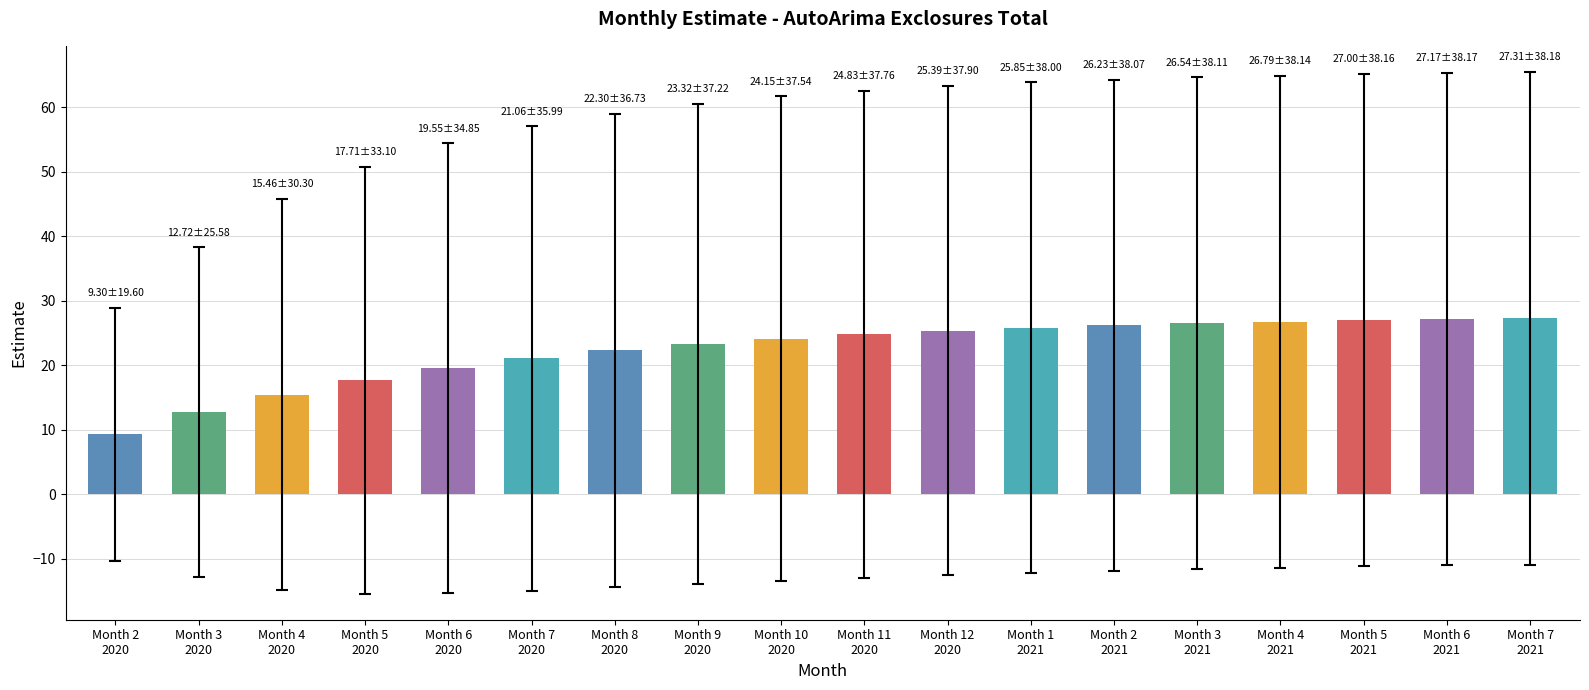

What is the sum of all values?

402.7